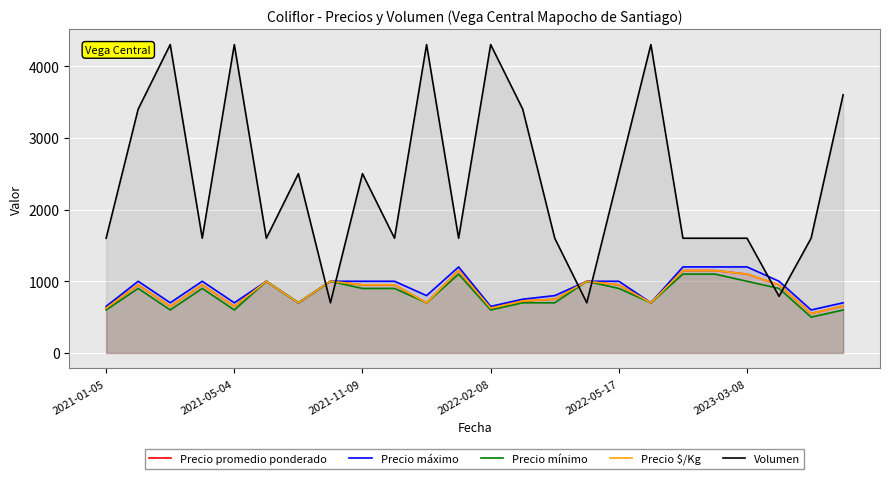

How many lines are shown in the chart?

5